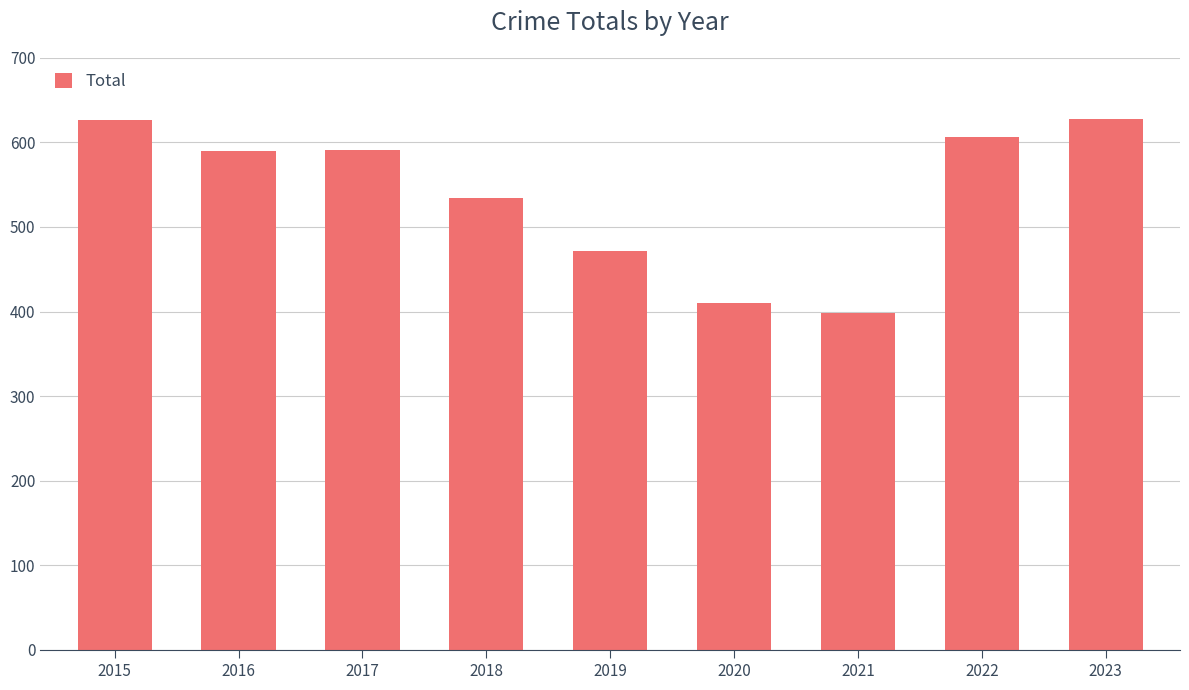

What is the smallest value displayed?

398